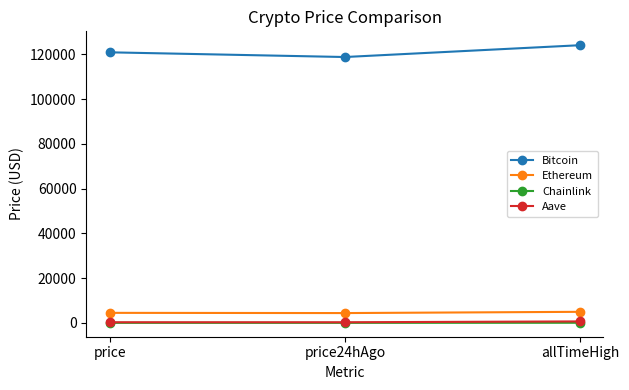

What is the value of the Chainlink point at the 2nd from the left?

22.2